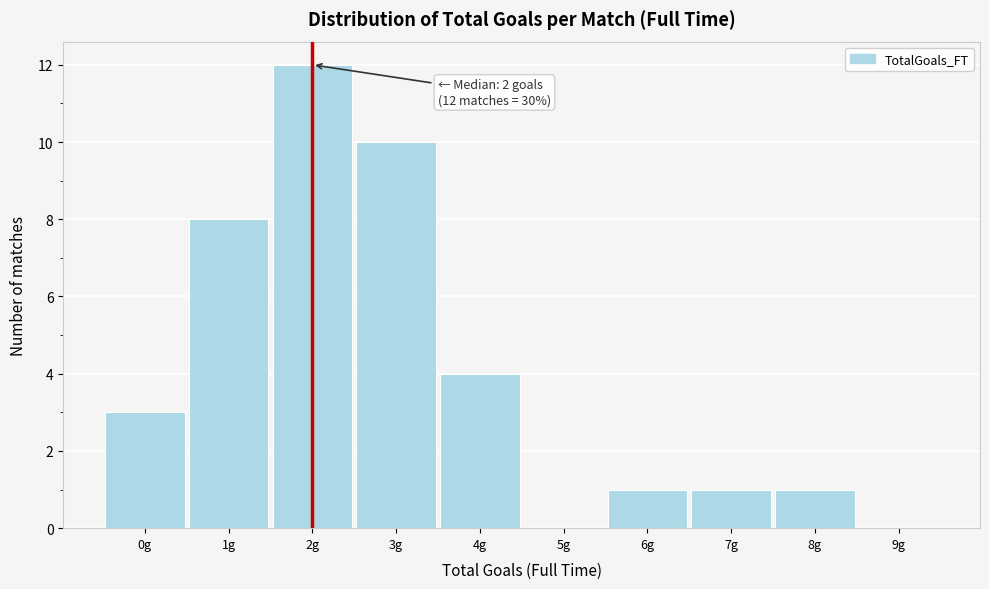

Which range on the x-axis has the tallest bar?

1.5 to 2.5